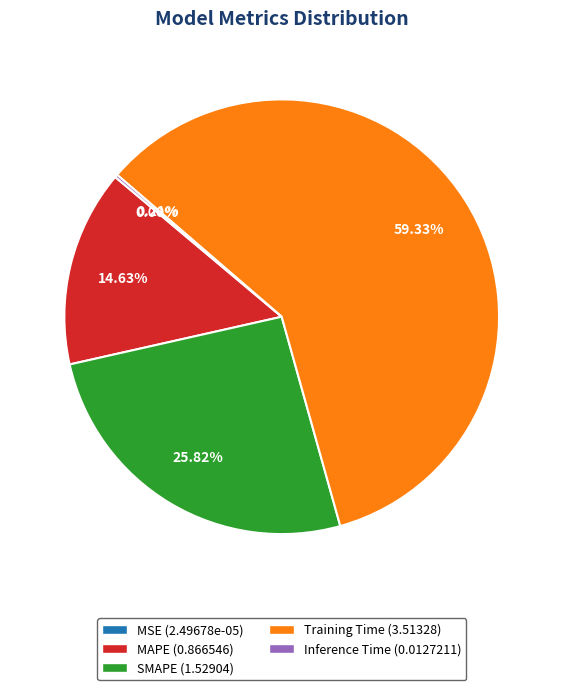

Does Training Time (3.51328) represent more than half of the total?

Yes